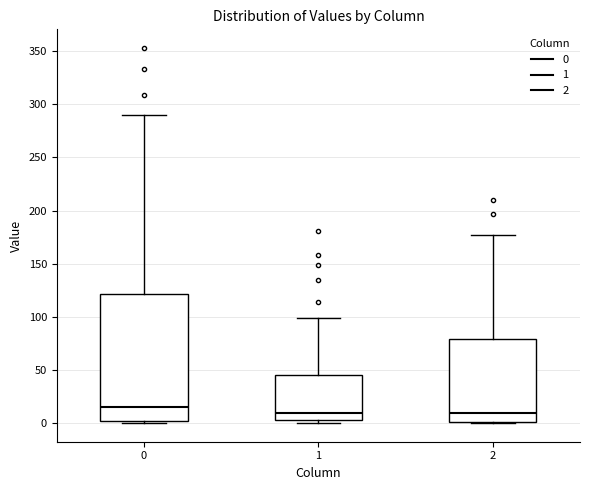

Reading left to right, read every box against the y-axis: the position of its median line, the range the box covers, and the ends of its whiskers. The values are not printed on the chart, so give them approximately, as read against the axis.

0: median 15, box 0 to 120, whiskers 0 to 290
1: median 10, box 5 to 45, whiskers 0 to 100
2: median 10, box 0 to 80, whiskers 0 to 175